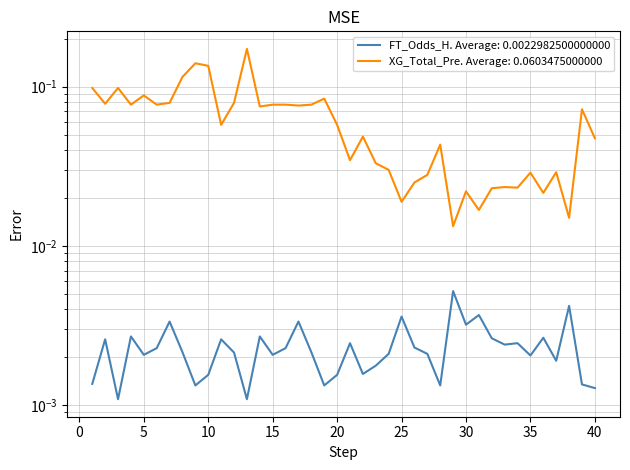

Reading right to left, what are all the values shown in this chart?

FT_Odds_H: 0.0	0.0	0.0	0.0	0.0	0.0	0.0	0.0	0.0	0.0	0.0	0.0	0.0	0.0	0.0	0.0	0.0	0.0	0.0	0.0	0.0	0.0	0.0	0.0	0.0	0.0	0.0	0.0	0.0	0.0	0.0	0.0	0.0	0.0	0.0	0.0	0.0	0.0	0.0	0.0
XG_Total_Pre: 0.0	0.1	0.0	0.0	0.0	0.0	0.0	0.0	0.0	0.0	0.0	0.0	0.0	0.0	0.0	0.0	0.0	0.0	0.0	0.0	0.1	0.1	0.1	0.1	0.1	0.1	0.1	0.2	0.1	0.1	0.1	0.1	0.1	0.1	0.1	0.1	0.1	0.1	0.1	0.1